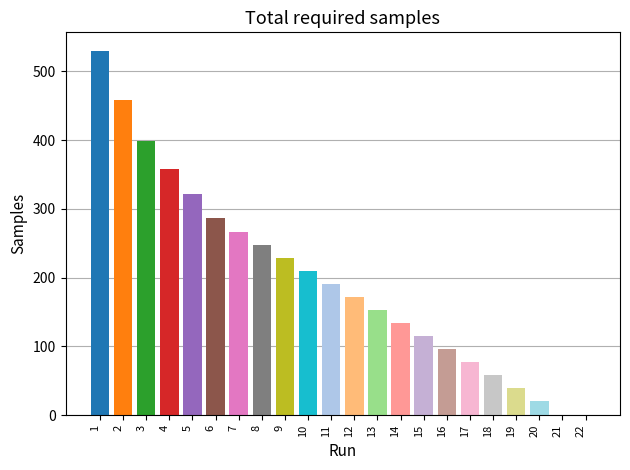

How many data points are less than 191?

11